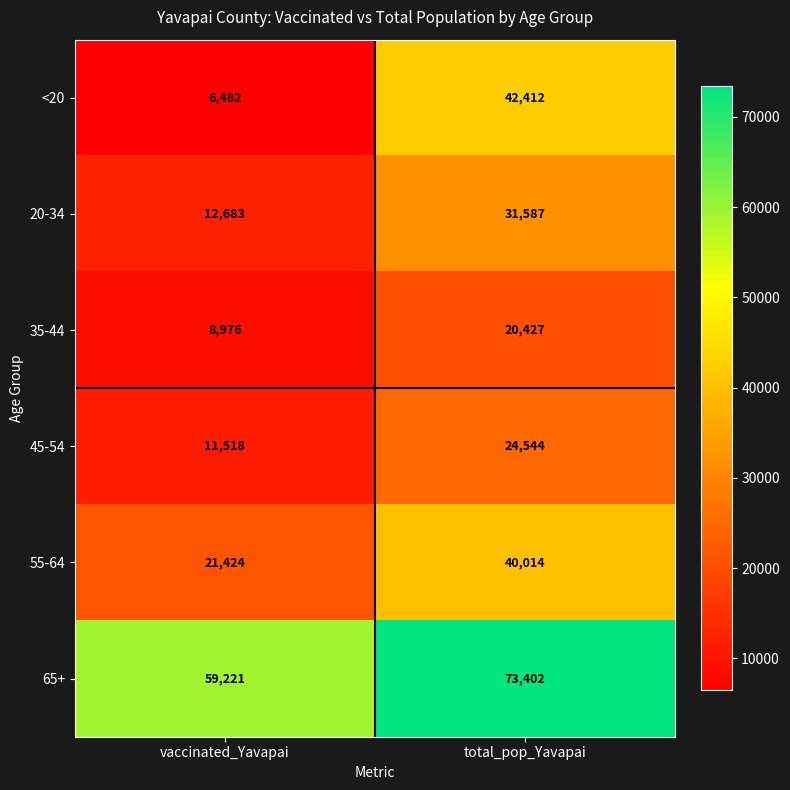

What is the difference between the highest and lowest values at total_pop_Yavapai?

52975